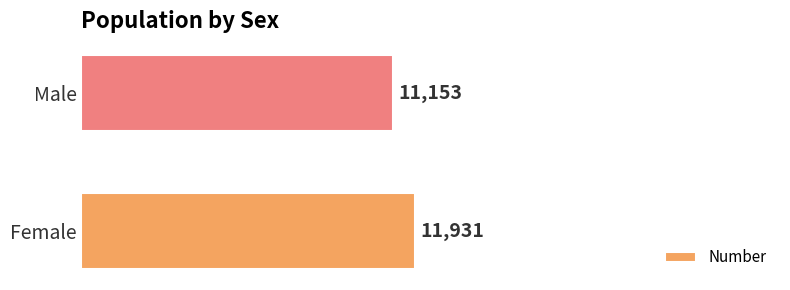

How many categories are shown in the chart?

2